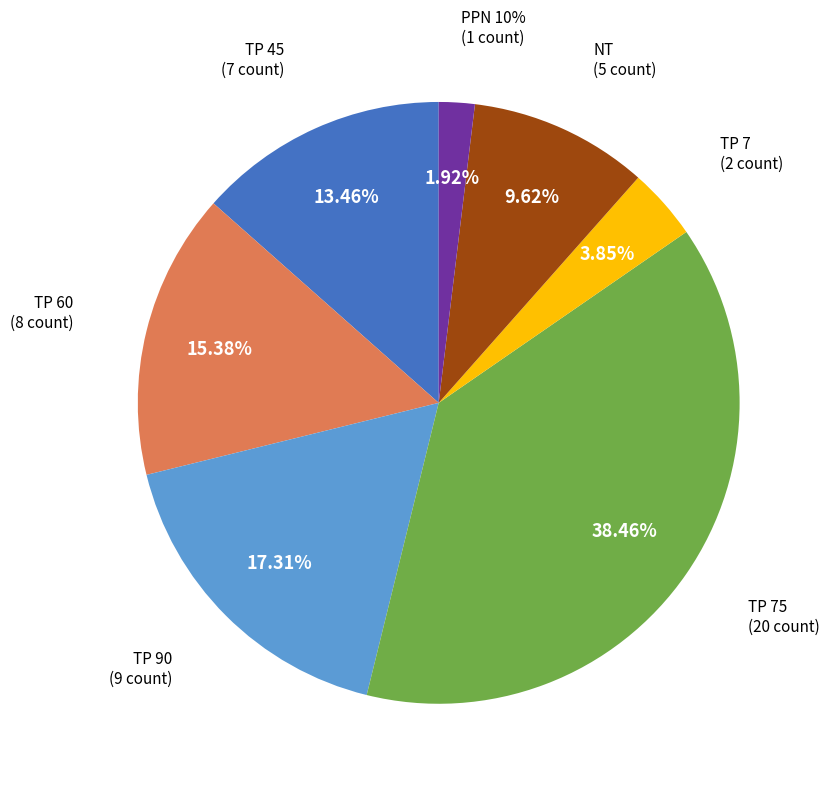

What percentage do TP 7 and TP 60 together represent?

19.2%